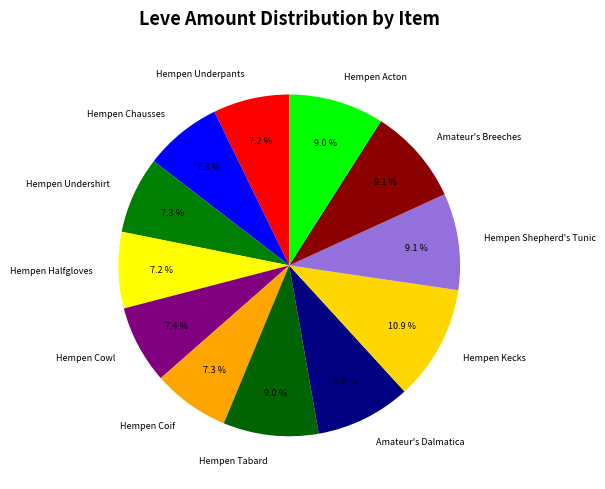

How many slices are in this pie chart?

12